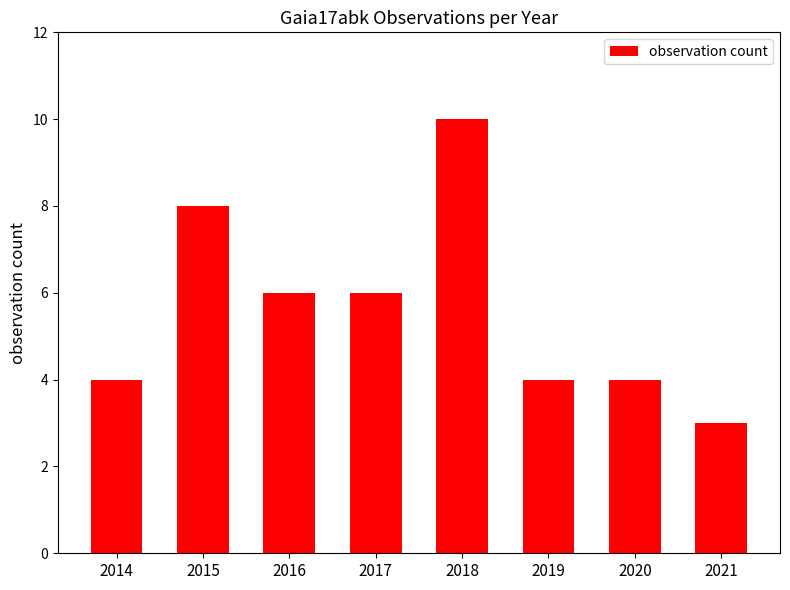

Read the value at 2017.

6